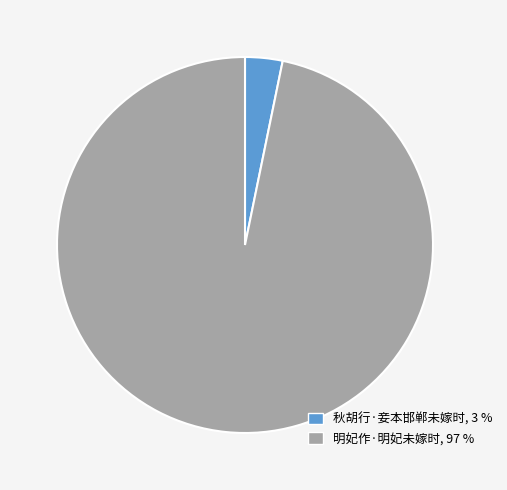

Which has a higher value, 秋胡行·妾本邯郸未嫁时, 3 % or 明妃作·明妃未嫁时, 97 %?

明妃作·明妃未嫁时, 97 %